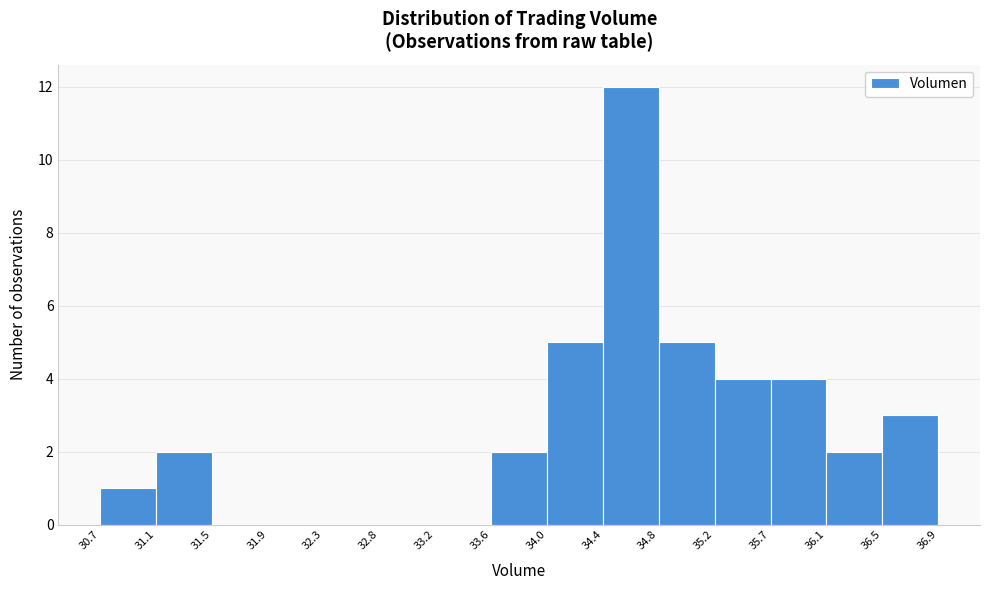

What is the height of the bar covering 35.7 to 36.1 on the x-axis? The values are not printed on the chart, so give them approximately, as read against the axis.

4